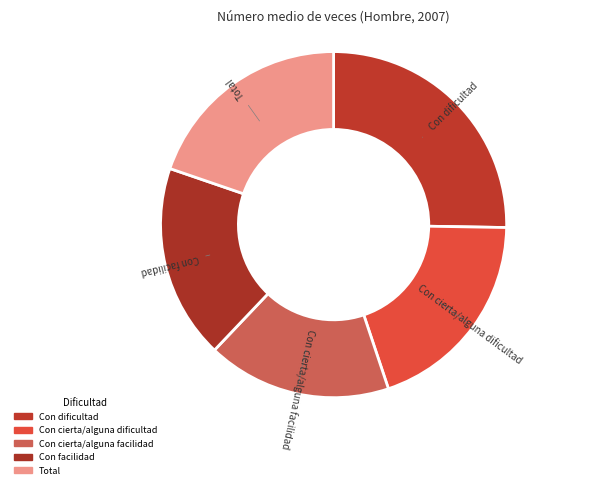

Does any single category account for the majority?

No